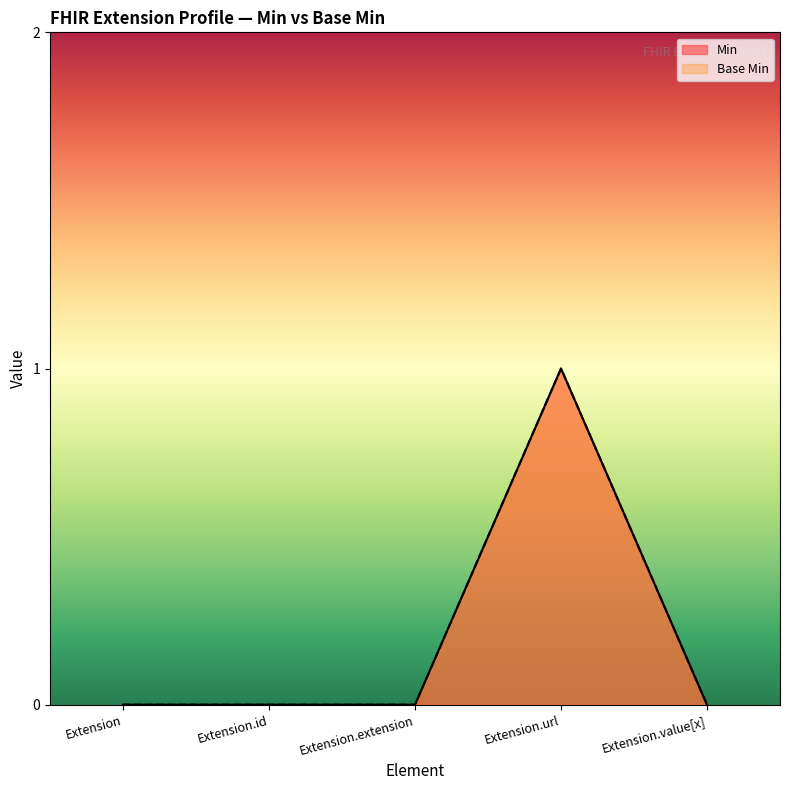

Does the chart have visible grid lines?

No